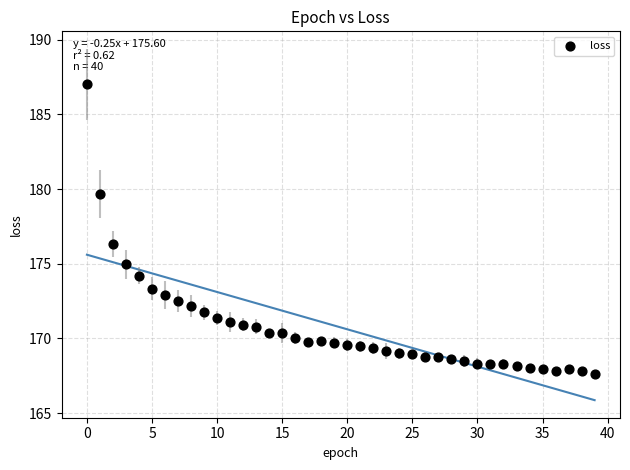

What Y value in the scatter plot is closest to 177?

176.3